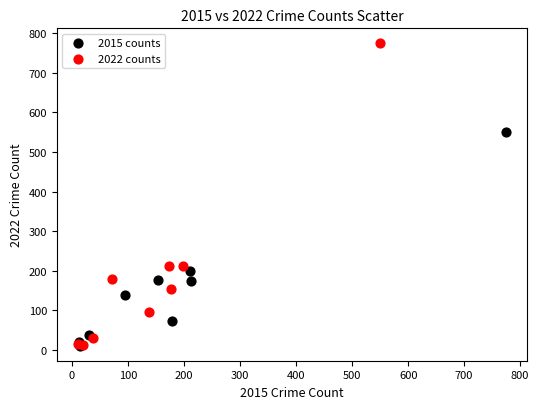

Which series has the widest spread of Y values?

2022 counts